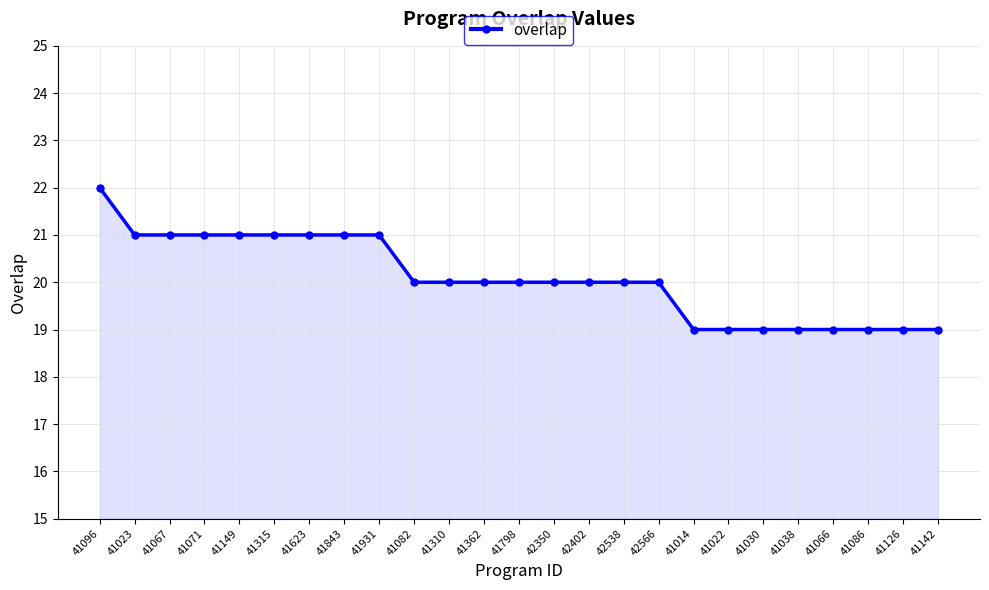

What is the sum of the values at 41931 and 41362?

41